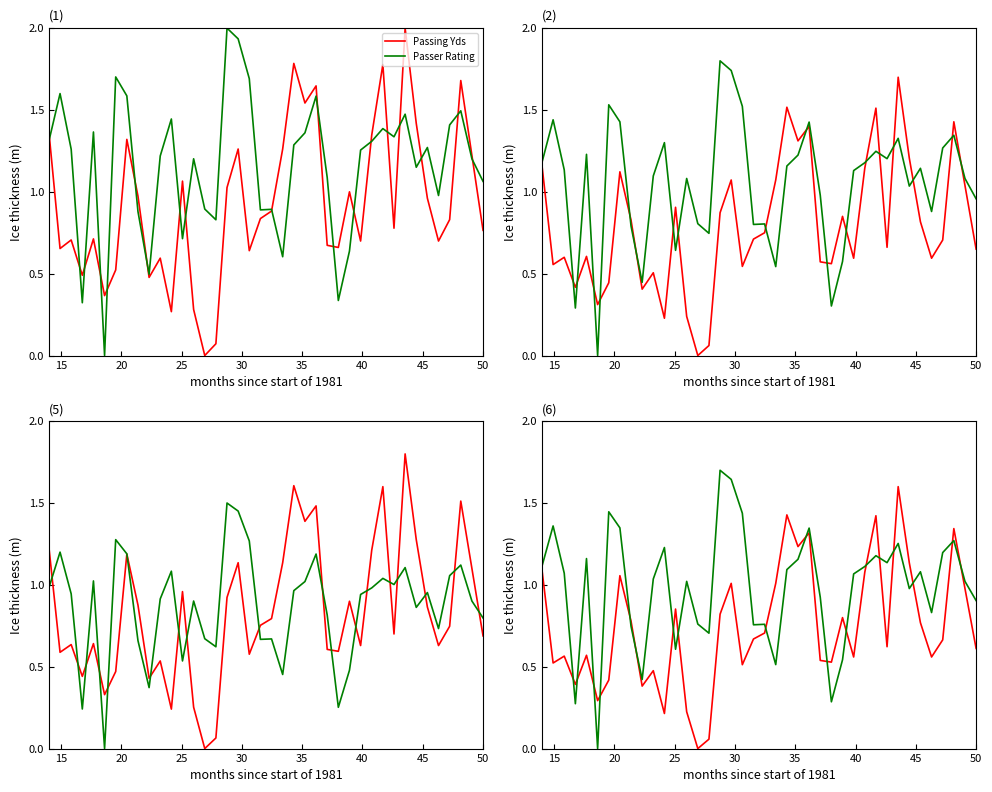

Which series has the widest spread of values?

Passer Rating